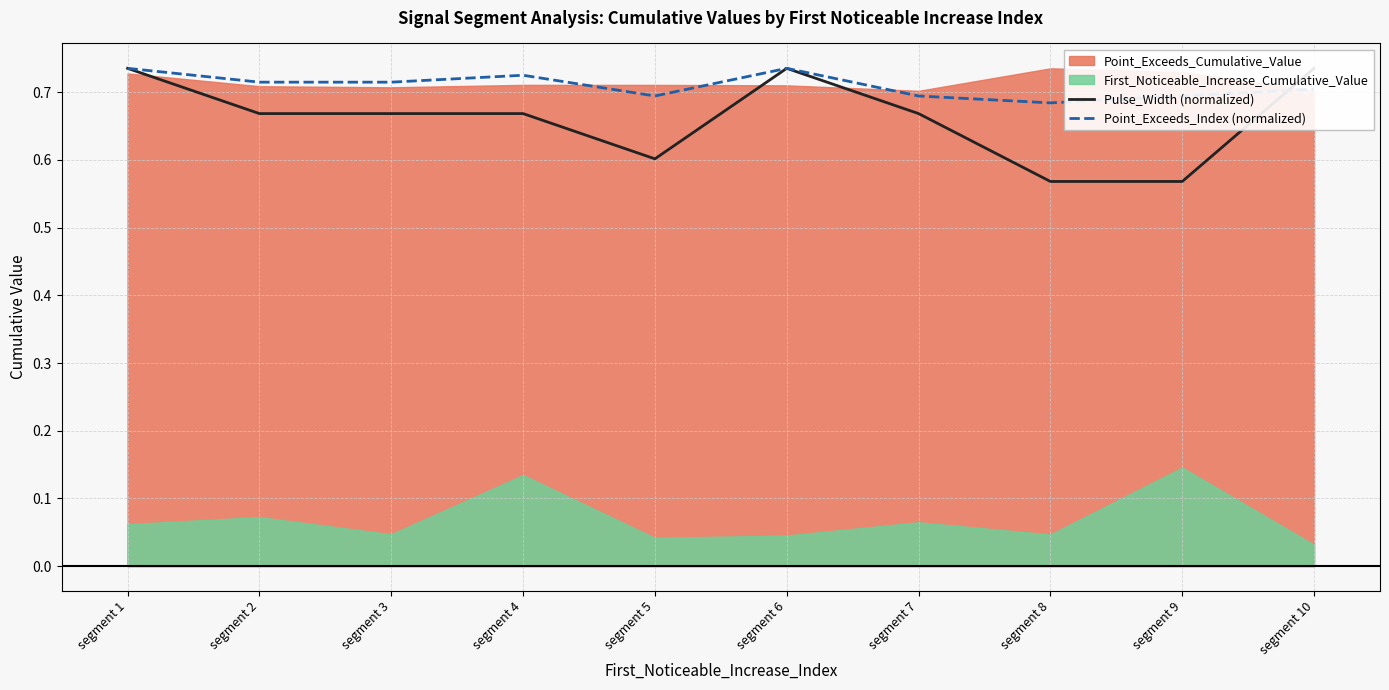

Read the Pulse_Width (normalized) value at segment 5.

0.6